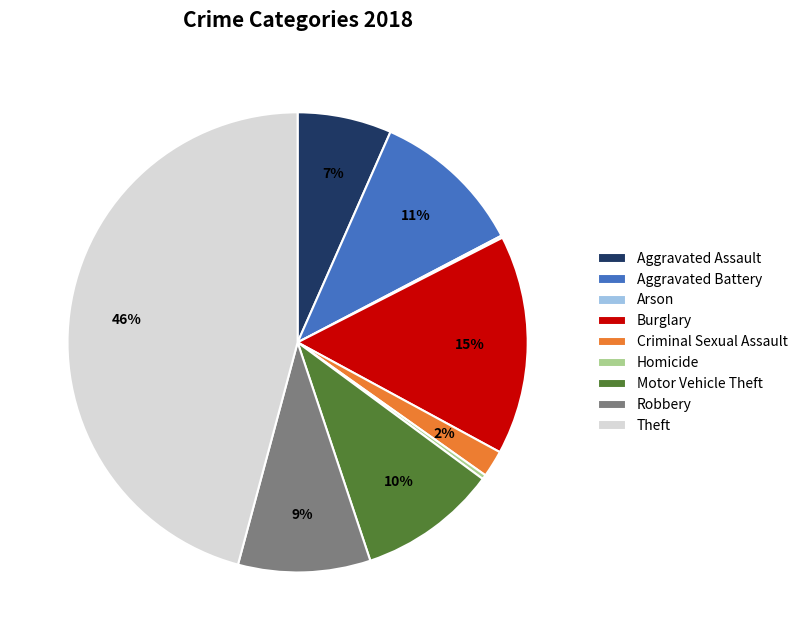

Which slice is the largest?

Theft